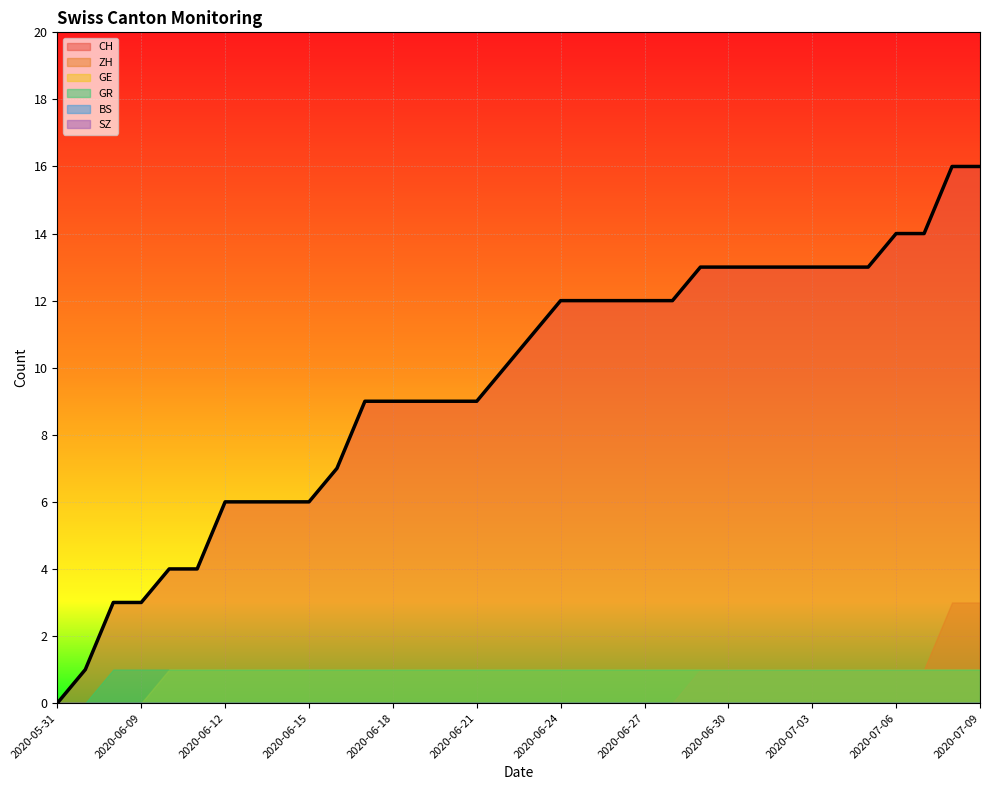

What is the value of the GE point at the 32nd from the left?

1